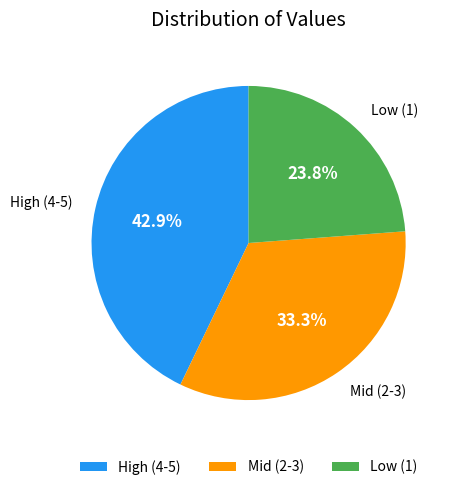

How many segments does this pie chart have?

3